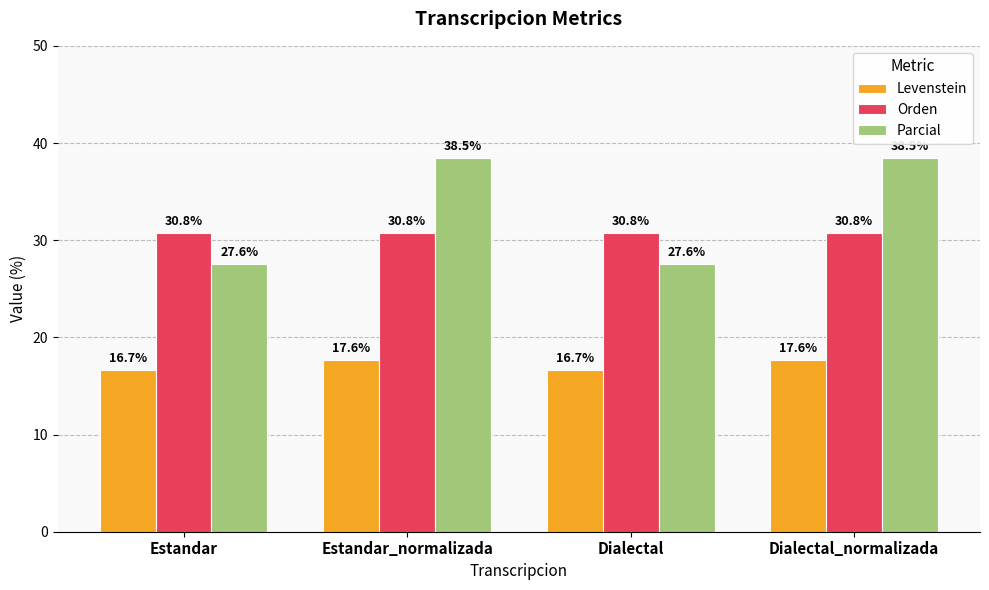

What is the lowest value of the Parcial series?

27.6